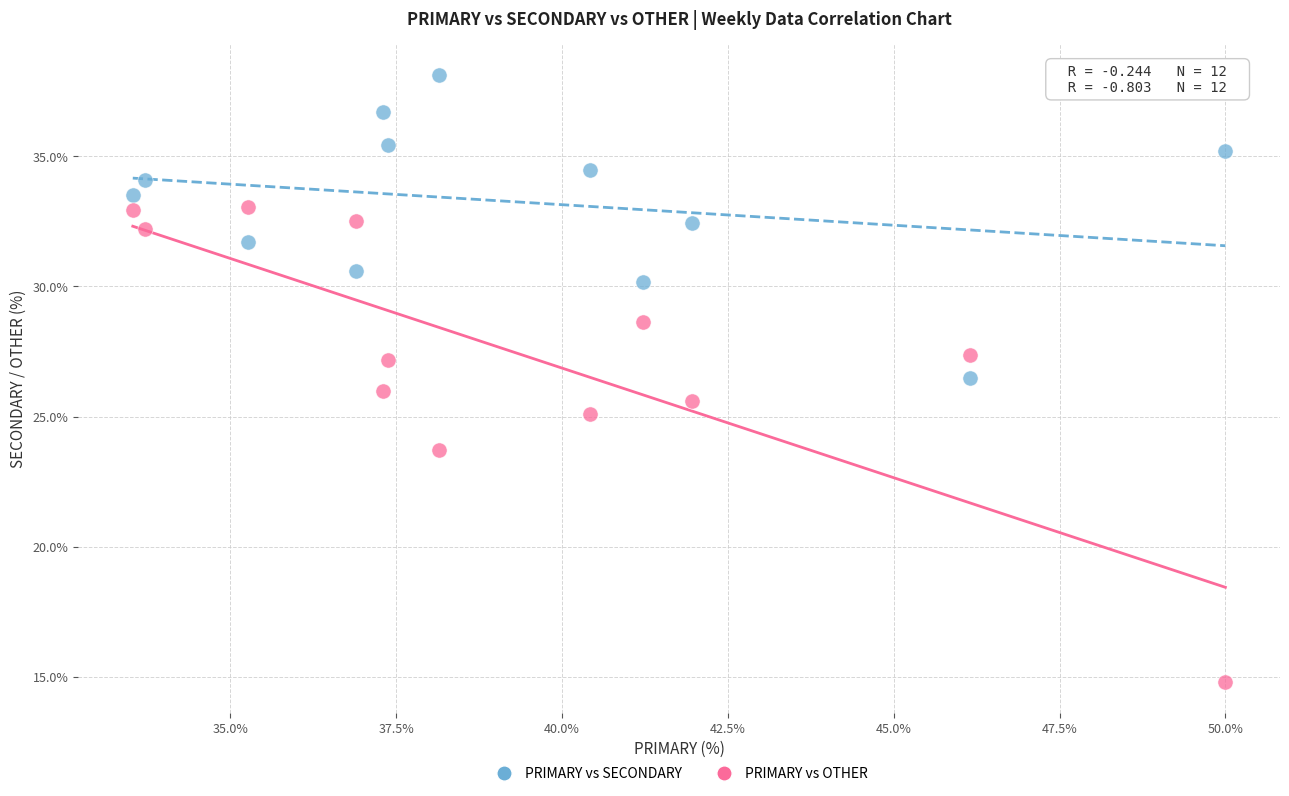

Across all data points, what is the range of Y values (max minus min)?

23.4